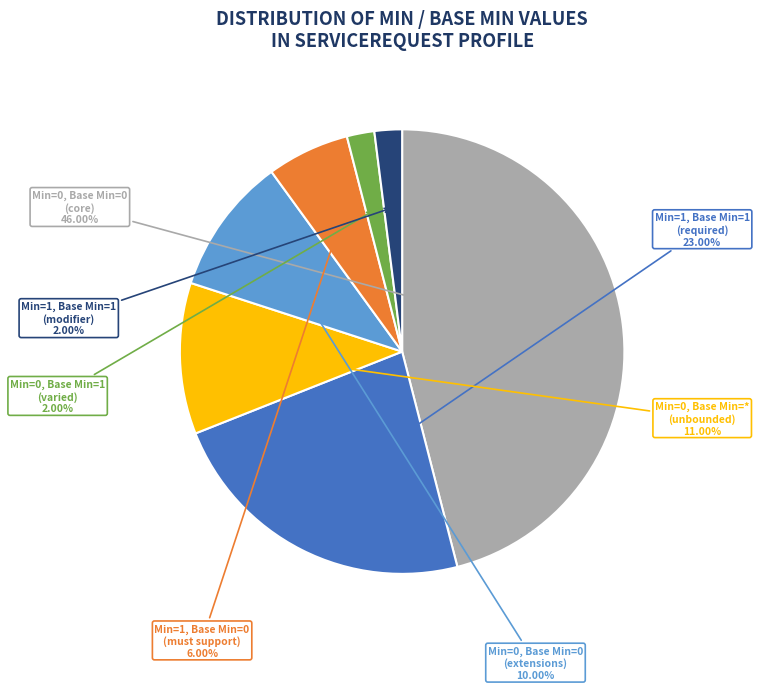

Is there any slice that represents more than half of the pie?

No